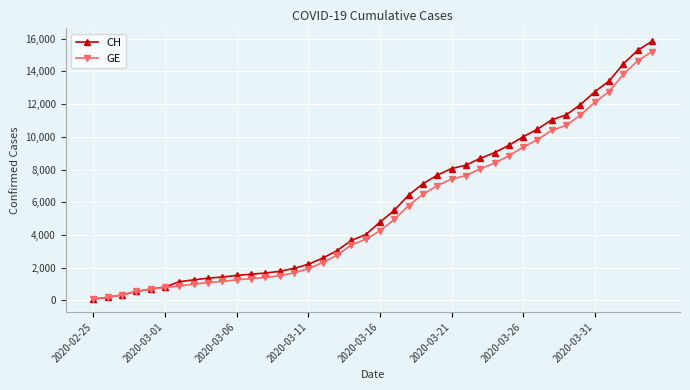

What is the maximum value for GE?

15208